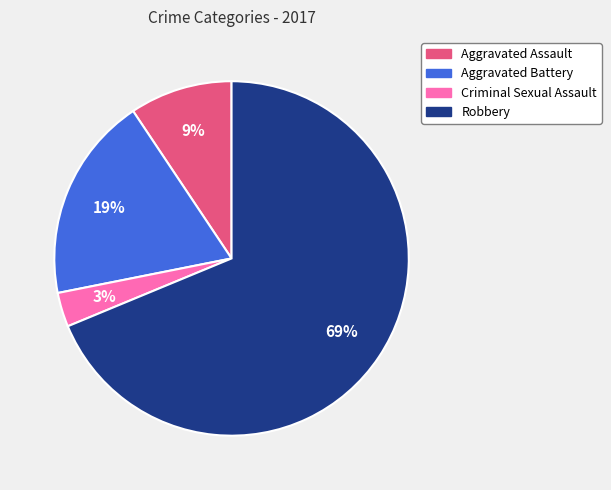

Rank the categories by value from lowest to highest.

Criminal Sexual Assault, Aggravated Assault, Aggravated Battery, Robbery